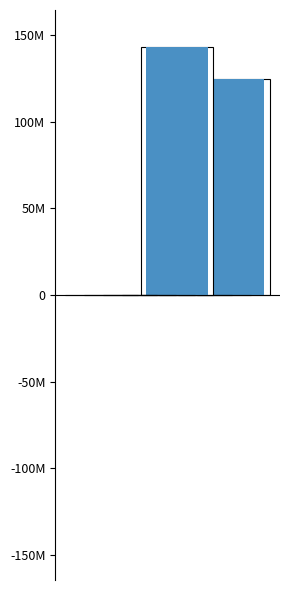

The chart shows a value of 4 at cpu08. True or false?

True